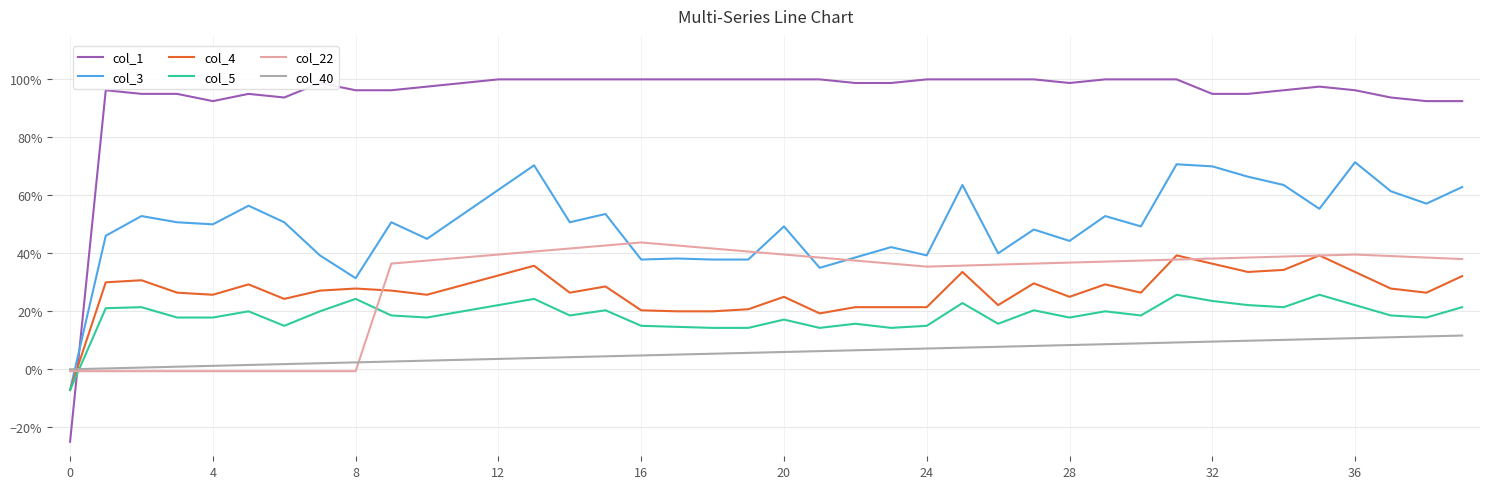

Reading left to right, list all the values displayed in this chart.

col_1: -0.2	1.0	1.0	1.0	0.9	1.0	0.9	1.0	1.0	1.0	1.0	1.0	1.0	1.0	1.0	1.0	1.0	1.0	1.0	1.0	1.0	1.0	1.0	1.0	1.0	1.0	1.0	1.0	1.0	1.0	1.0	1.0	1.0	1.0	1.0	1.0	1.0	0.9	0.9	0.9
col_3: -0.1	0.5	0.5	0.5	0.5	0.6	0.5	0.4	0.3	0.5	0.5	0.5	0.6	0.7	0.5	0.5	0.4	0.4	0.4	0.4	0.5	0.3	0.4	0.4	0.4	0.6	0.4	0.5	0.4	0.5	0.5	0.7	0.7	0.7	0.6	0.6	0.7	0.6	0.6	0.6
col_4: -0.1	0.3	0.3	0.3	0.3	0.3	0.2	0.3	0.3	0.3	0.3	0.3	0.3	0.4	0.3	0.3	0.2	0.2	0.2	0.2	0.2	0.2	0.2	0.2	0.2	0.3	0.2	0.3	0.2	0.3	0.3	0.4	0.4	0.3	0.3	0.4	0.3	0.3	0.3	0.3
col_5: -0.1	0.2	0.2	0.2	0.2	0.2	0.1	0.2	0.2	0.2	0.2	0.2	0.2	0.2	0.2	0.2	0.1	0.1	0.1	0.1	0.2	0.1	0.2	0.1	0.1	0.2	0.2	0.2	0.2	0.2	0.2	0.3	0.2	0.2	0.2	0.3	0.2	0.2	0.2	0.2
col_22: -0.0	-0.0	-0.0	-0.0	-0.0	-0.0	-0.0	-0.0	-0.0	0.4	0.4	0.4	0.4	0.4	0.4	0.4	0.4	0.4	0.4	0.4	0.4	0.4	0.4	0.4	0.4	0.4	0.4	0.4	0.4	0.4	0.4	0.4	0.4	0.4	0.4	0.4	0.4	0.4	0.4	0.4
col_40: 0.0	0.0	0.0	0.0	0.0	0.0	0.0	0.0	0.0	0.0	0.0	0.0	0.0	0.0	0.0	0.0	0.0	0.1	0.1	0.1	0.1	0.1	0.1	0.1	0.1	0.1	0.1	0.1	0.1	0.1	0.1	0.1	0.1	0.1	0.1	0.1	0.1	0.1	0.1	0.1